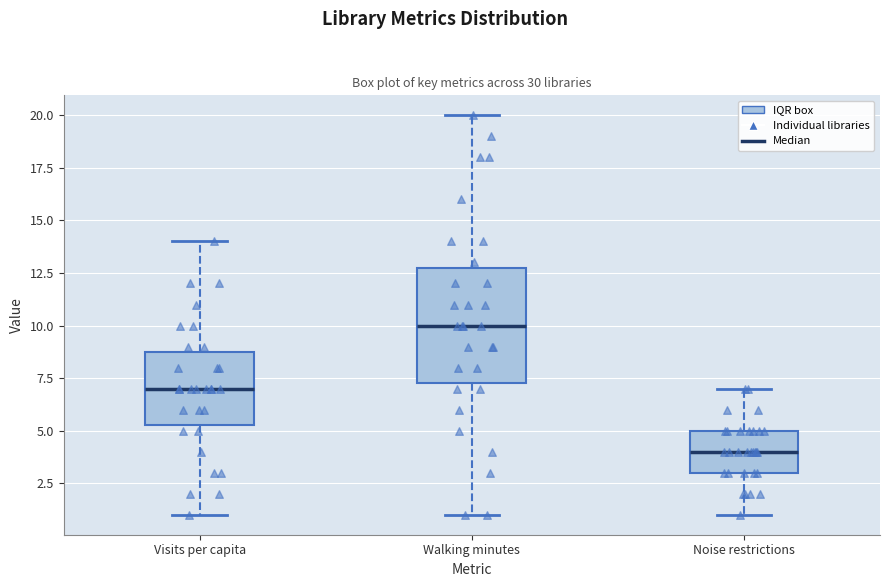

Reading left to right, read every box against the y-axis: the position of its median line, the range the box covers, and the ends of its whiskers. The values are not printed on the chart, so give them approximately, as read against the axis.

Visits per capita: median 7.0, box 5.5 to 9.0, whiskers 1.0 to 14.0
Walking minutes: median 10.0, box 7.5 to 13.0, whiskers 1.0 to 20.0
Noise restrictions: median 4.0, box 3.0 to 5.0, whiskers 1.0 to 7.0